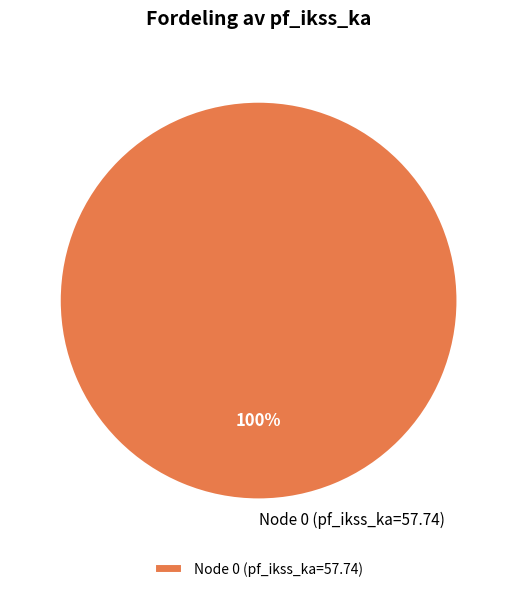

How many segments does this pie chart have?

1